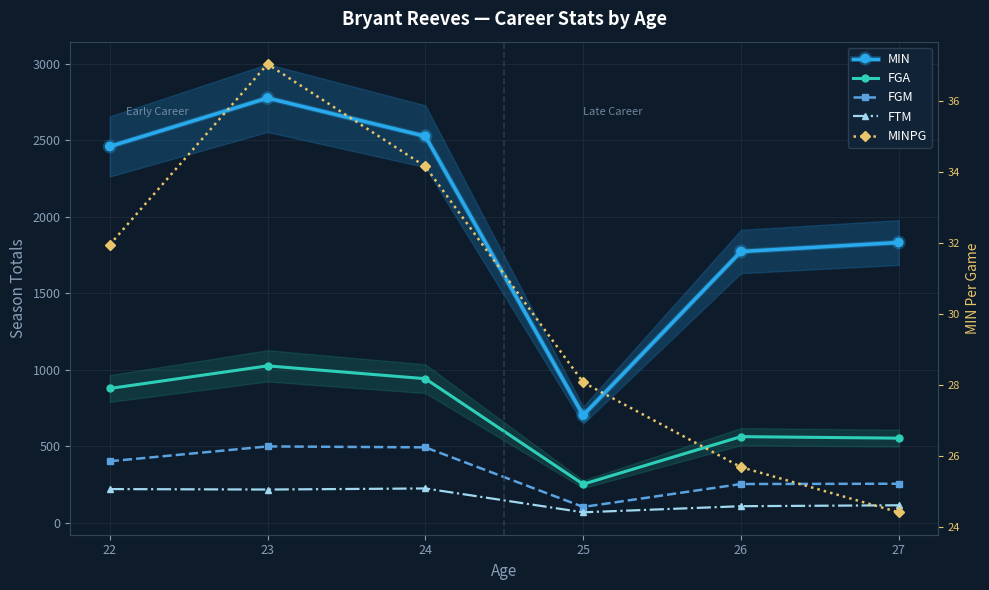

Is it true that FGA equals 268.4 at 24?

False